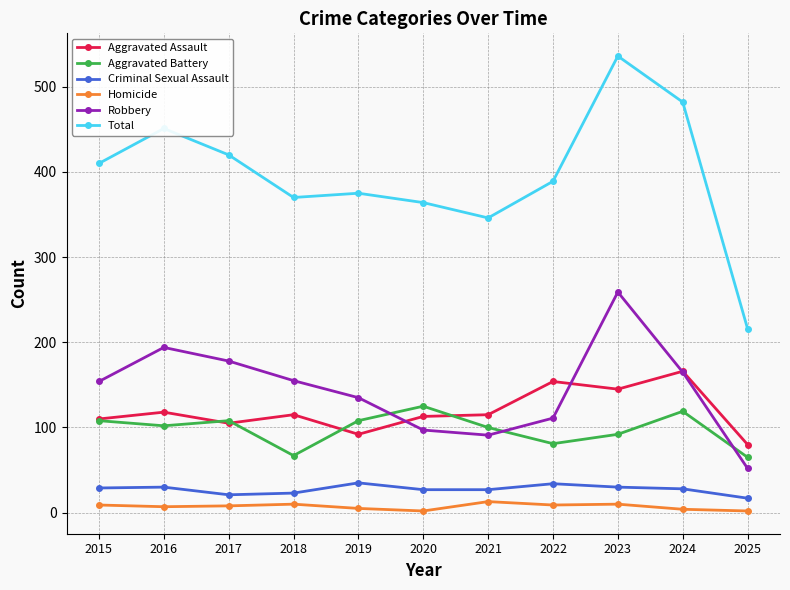

Between 2023 and 2025, which series saw the biggest shift?

Total